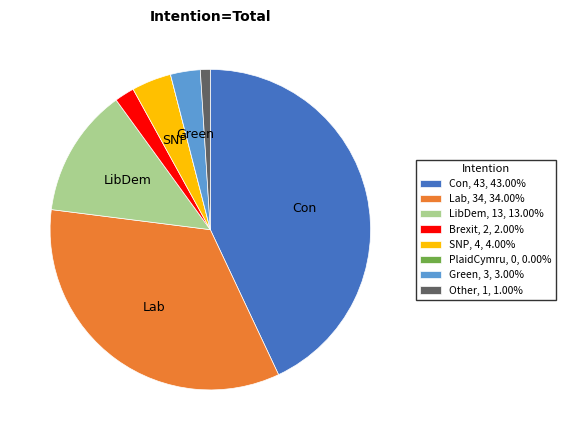

Approximately how many times larger is the value at Green, 3, 3.00% compared to Other, 1, 1.00%?

3.0